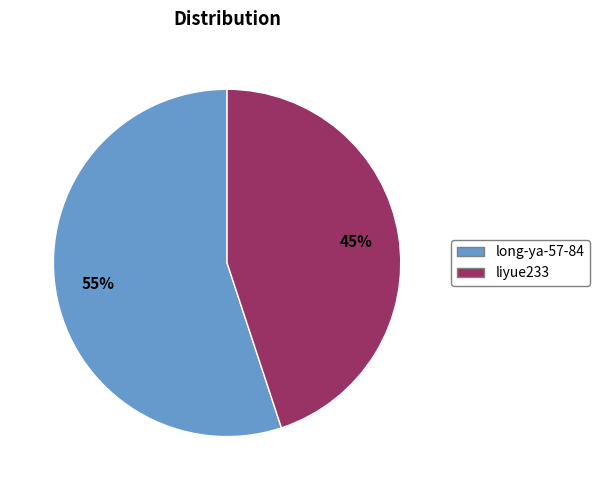

Is long-ya-57-84 the majority of the pie?

Yes